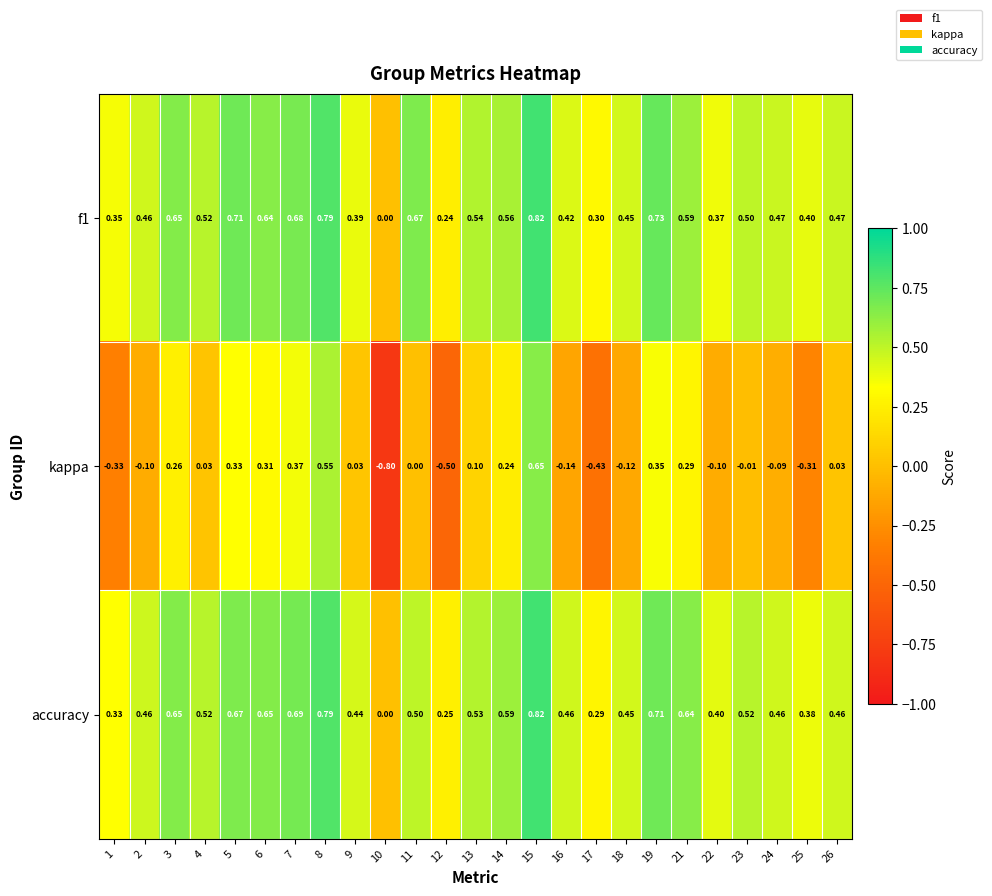

Which series has the widest spread of values?

kappa